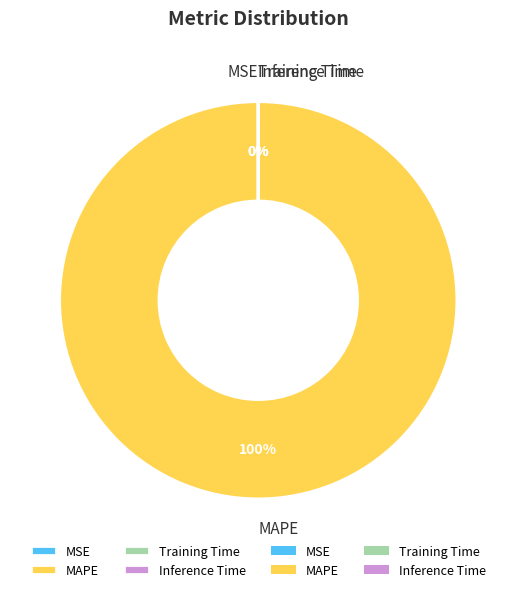

Which slice is the largest?

MAPE